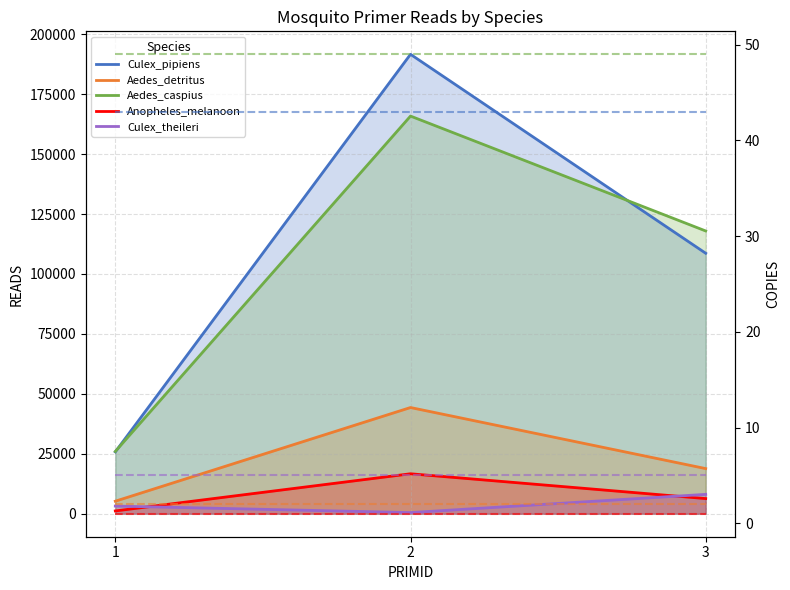

Which category has the highest value in the Culex_theileri series?

3